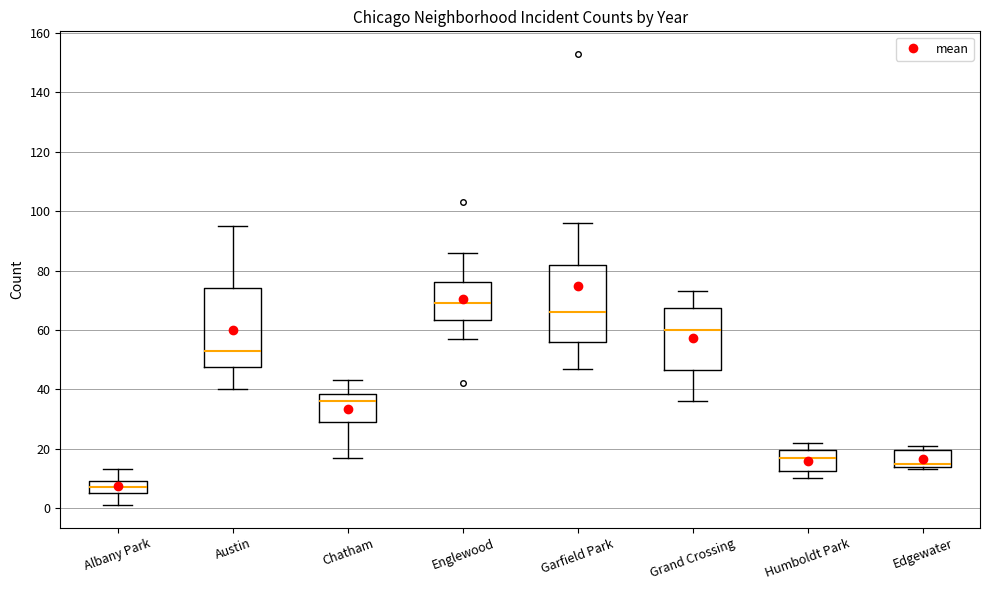

Where does the median line of the box for Chatham sit on the y-axis? The values are not printed on the chart, so give them approximately, as read against the axis.

36